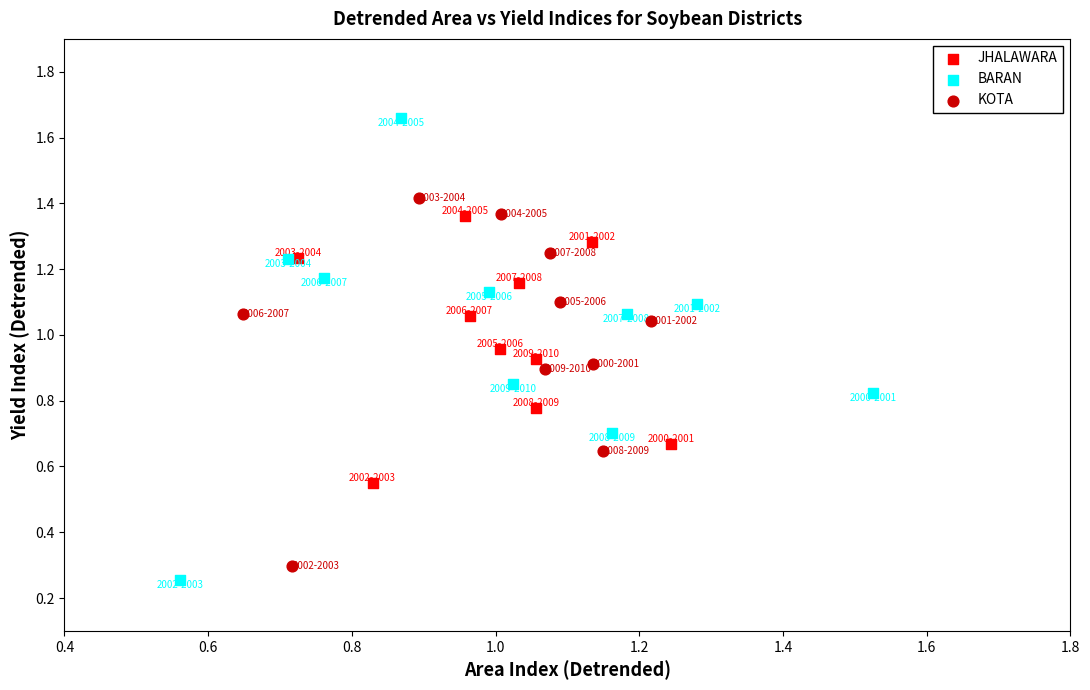

What are all the series names shown in the legend?

JHALAWARA, BARAN, KOTA